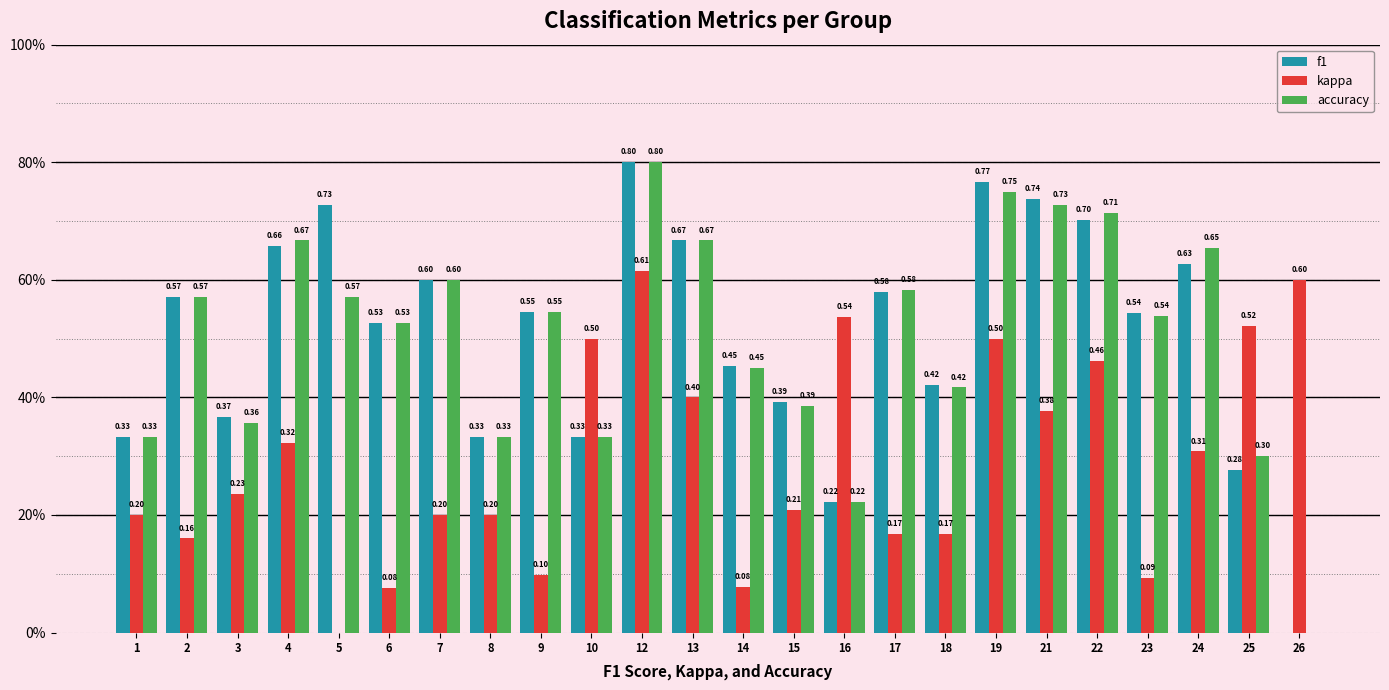

What is the difference between the maximum and minimum values in the accuracy series?

0.8